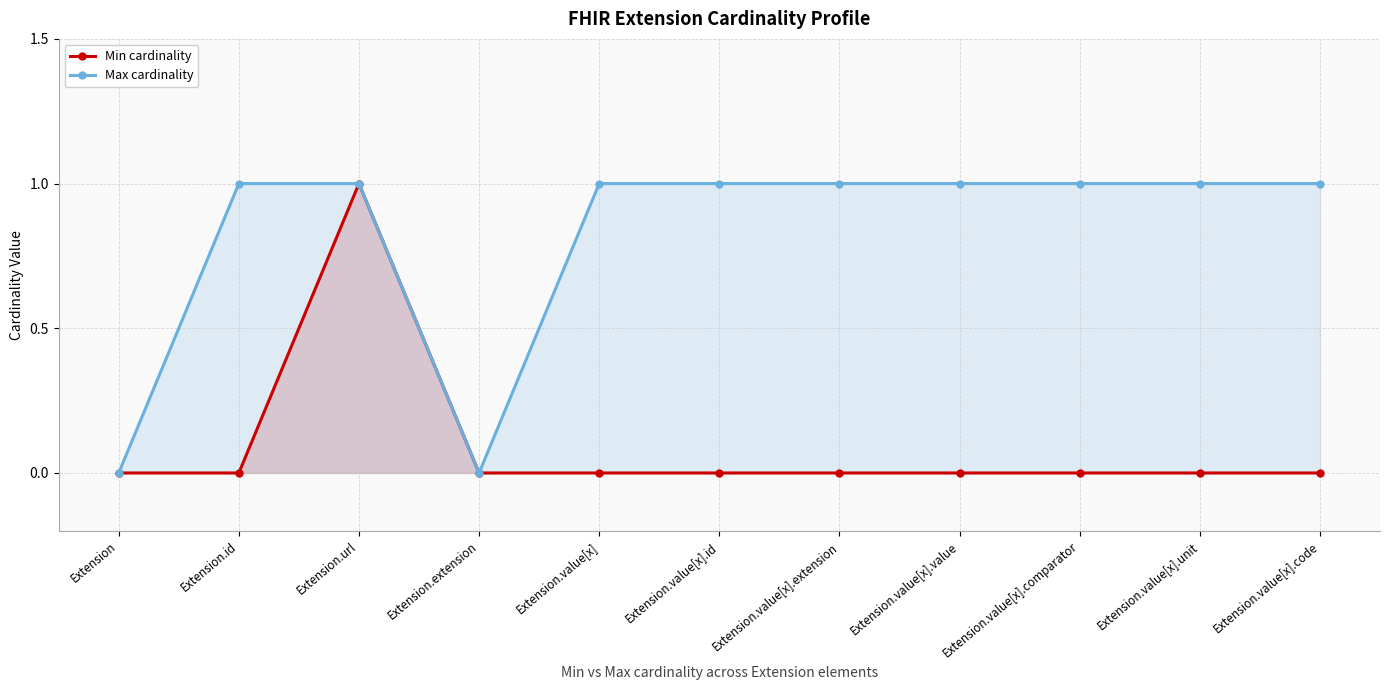

At which label does Min cardinality reach its peak?

Extension.url